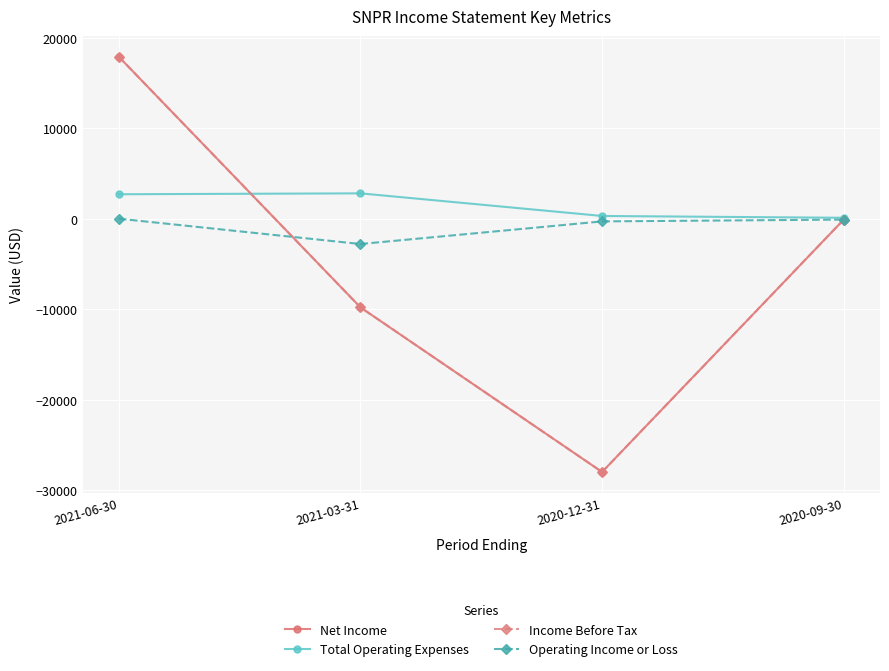

What is the spread (max minus min) of values at 2020-09-30?

200